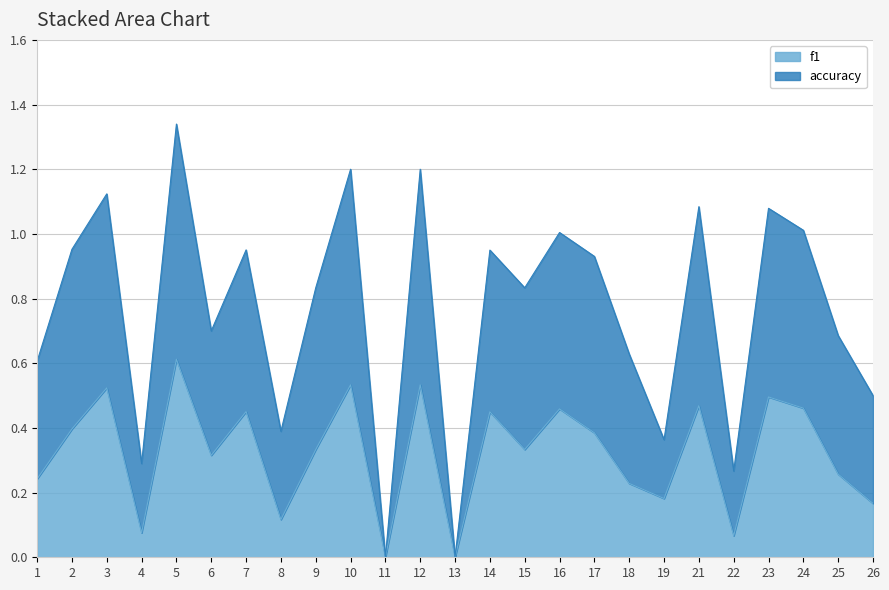

What is the difference between the f1 values at 17 and 6?

0.1